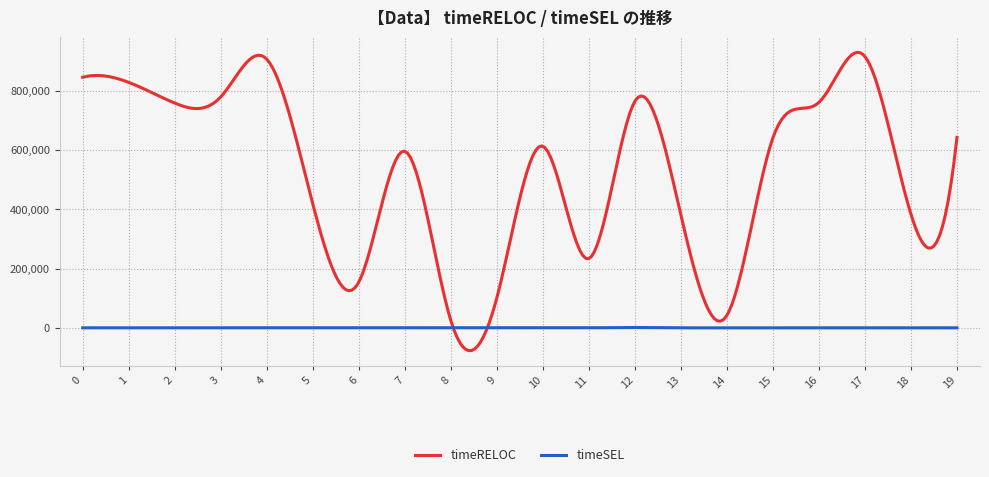

Which series has the largest total across all categories?

timeRELOC